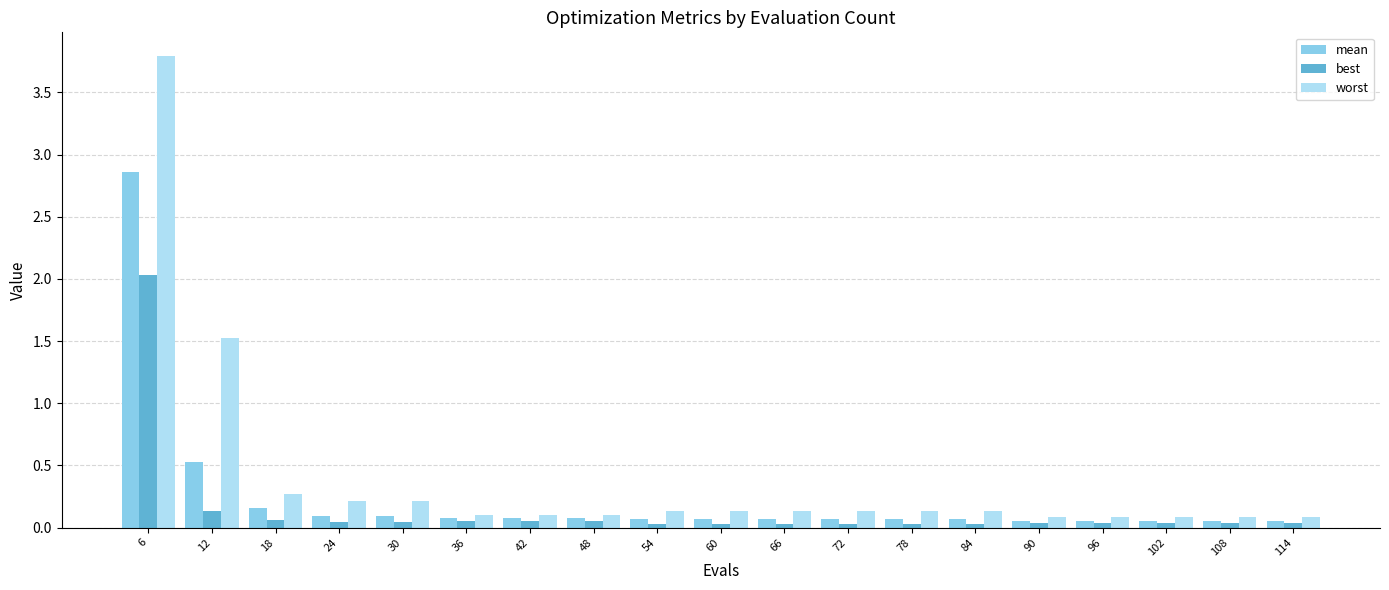

At which label is mean closest to 1?

12